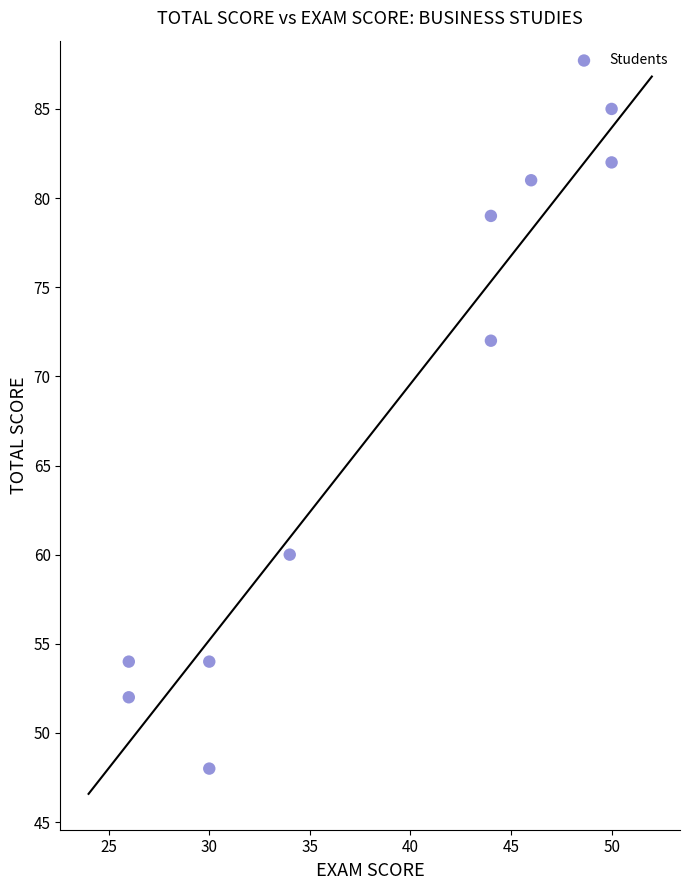

What is the range of X values (max minus min)?

24